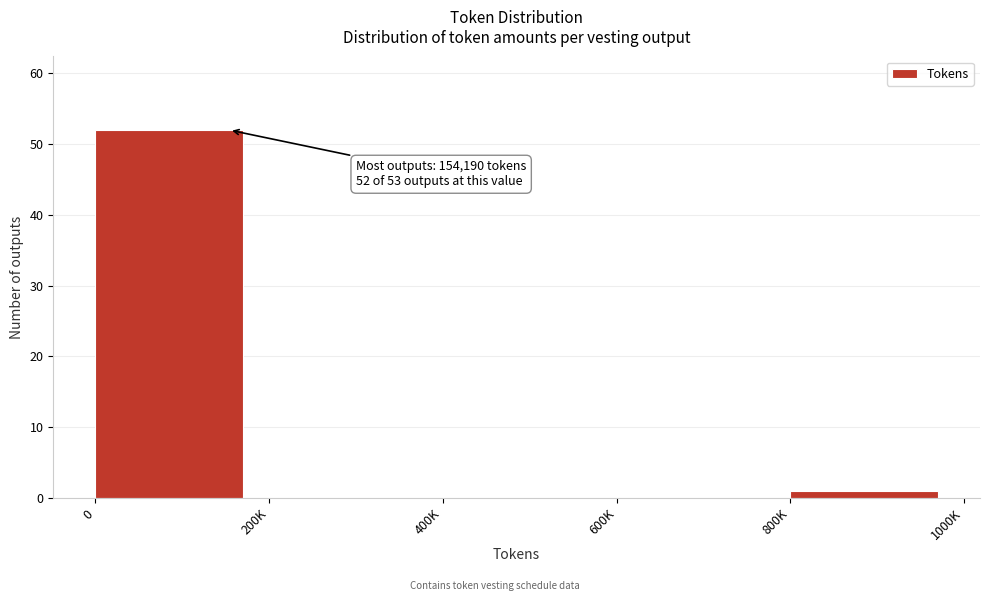

Reading left to right, transcribe all the data shown in this chart.

0=52	200K=0	400K=0	600K=0	800K=1